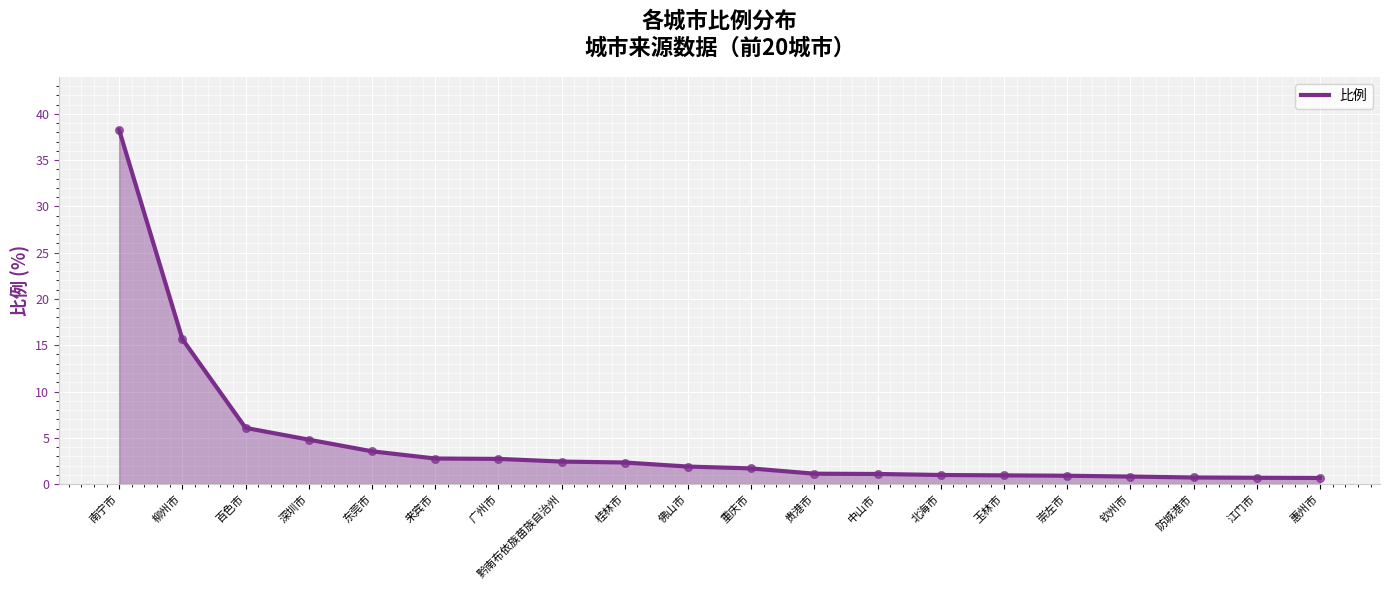

What is the change in value from 柳州市 to 桂林市?

-13.3